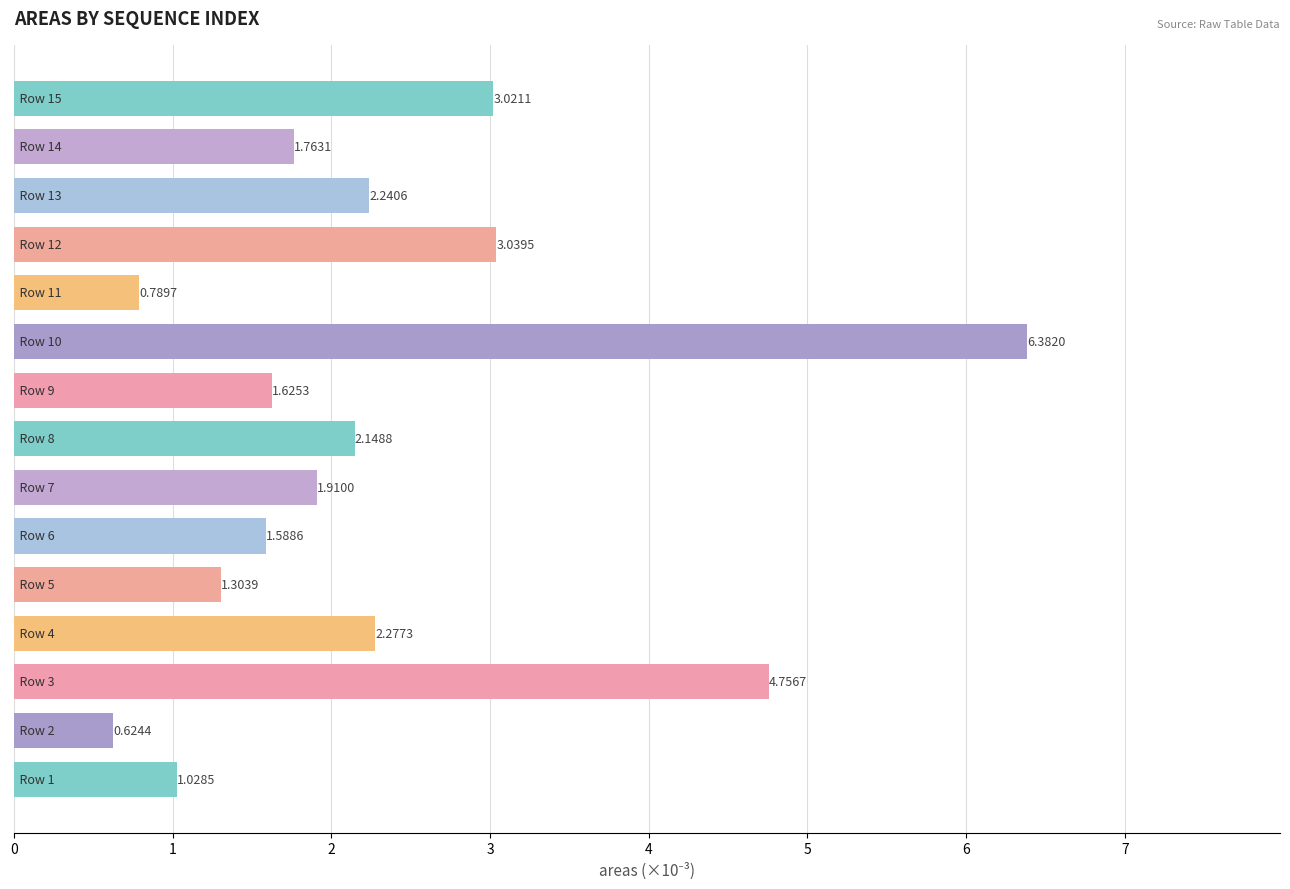

What is the difference between the maximum and second lowest values?

5.6